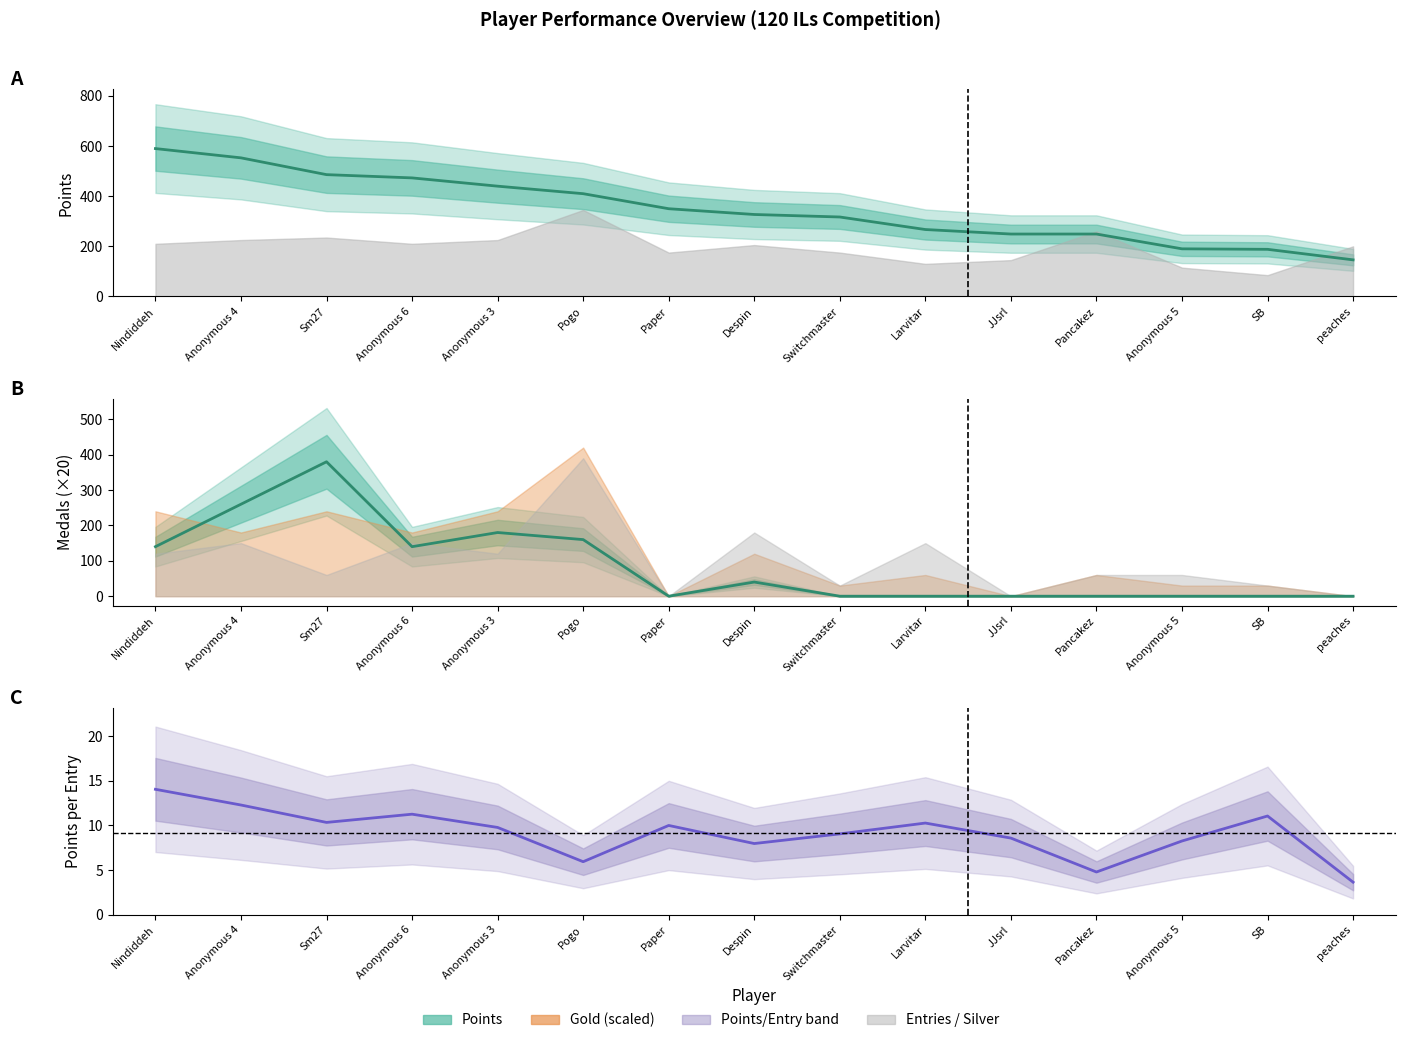

True or false: the data shows 11.3 at Anonymous 6.

True